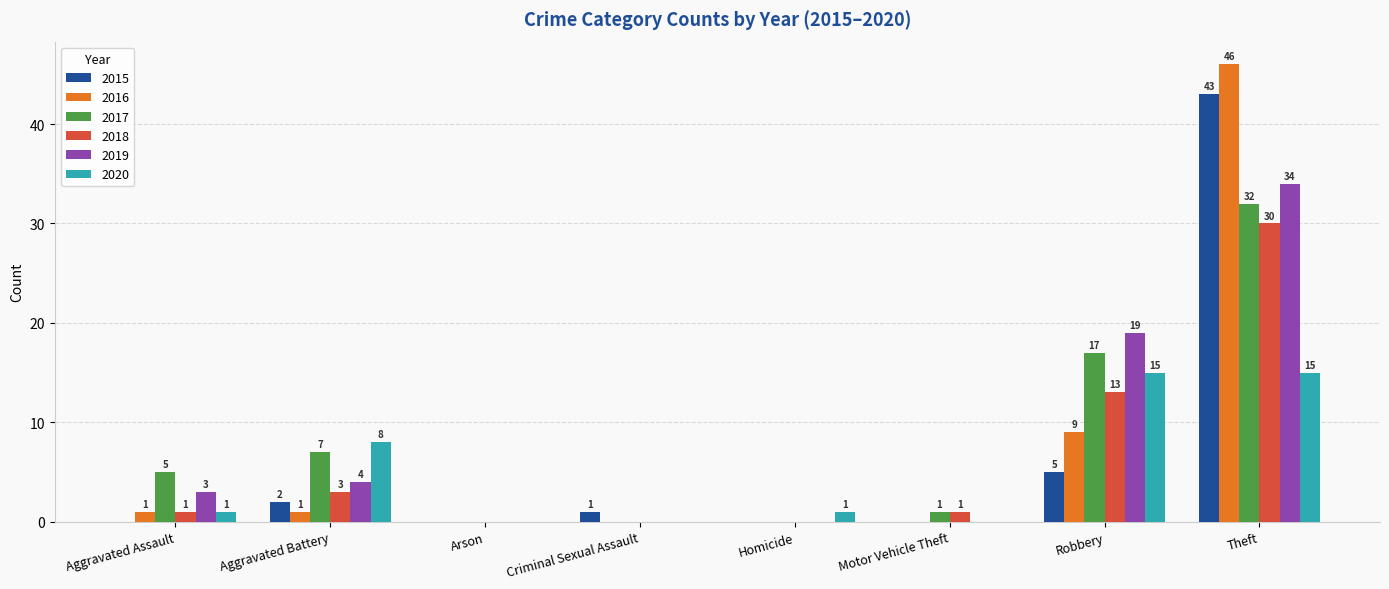

Is the value of 2020 at Theft greater than the value of 2019 at Homicide?

Yes